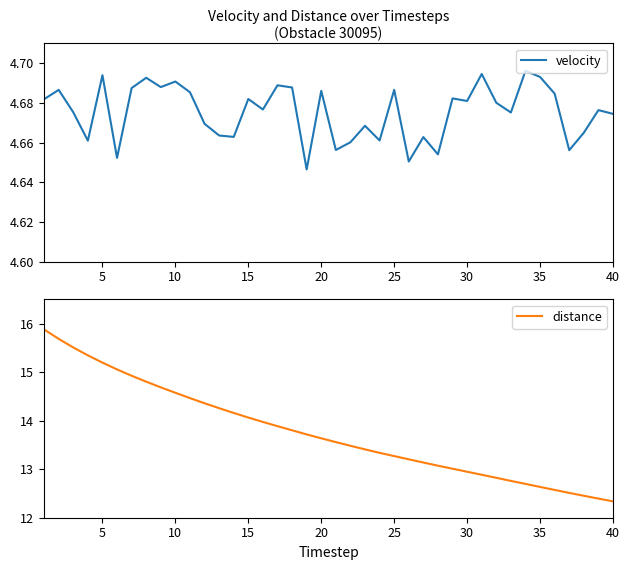

The velocity series shows 7.6 at 30. True or false?

False